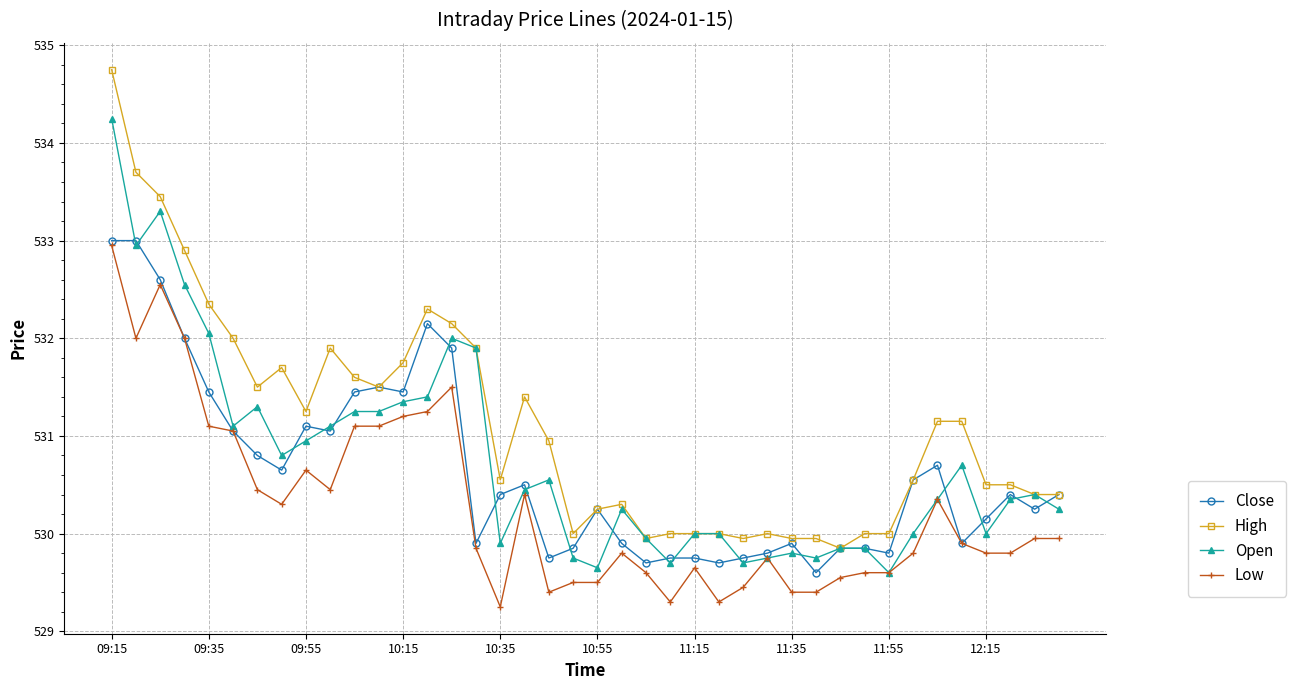

Which series has the largest range (max minus min)?

High